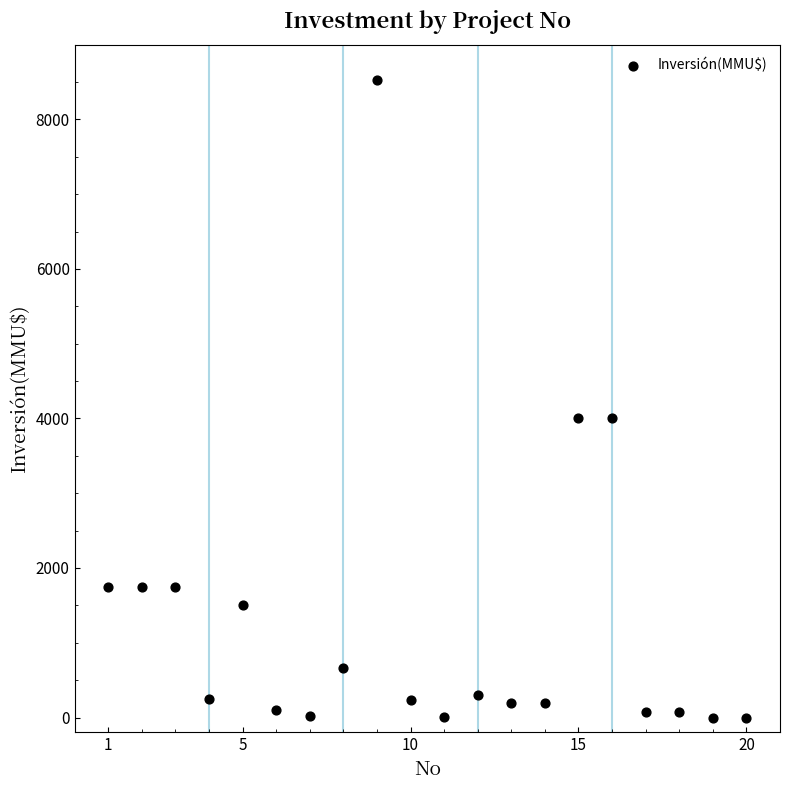

What is the range of Y values (max minus min)?

8521